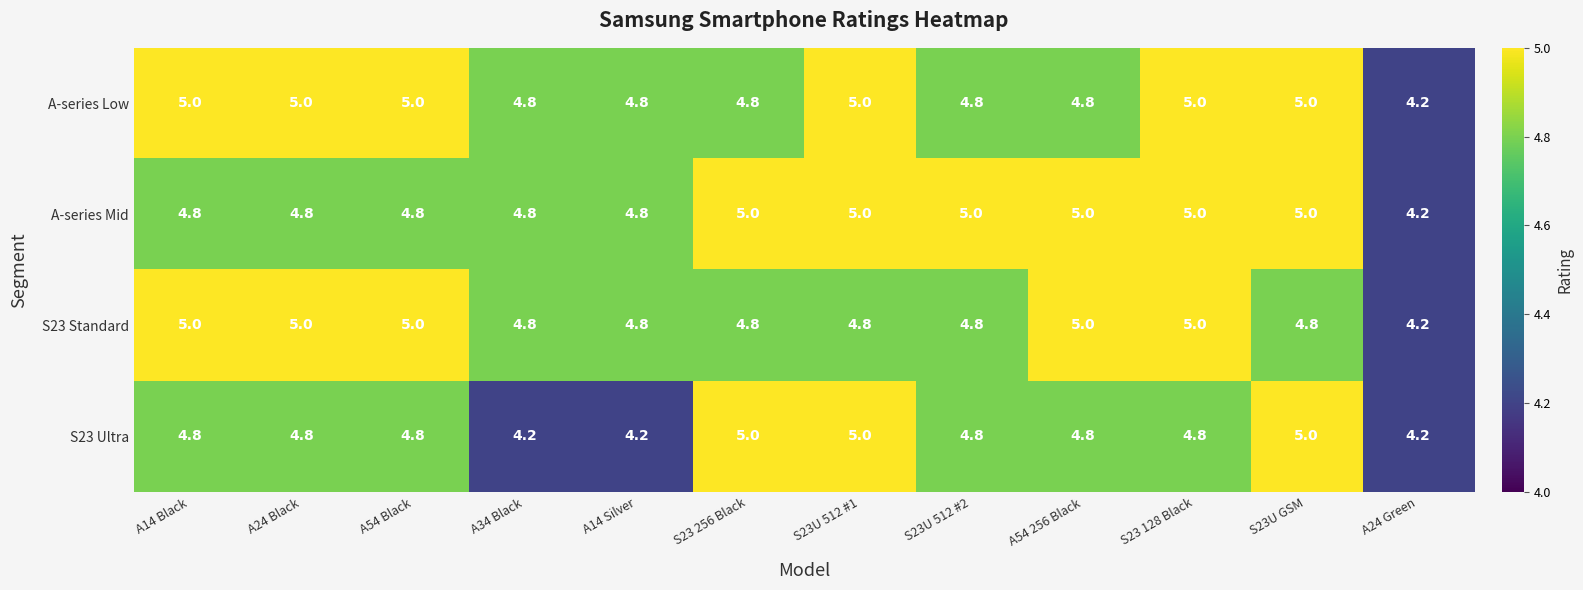

Where is S23 Standard nearest to the value 4?

A24 Green